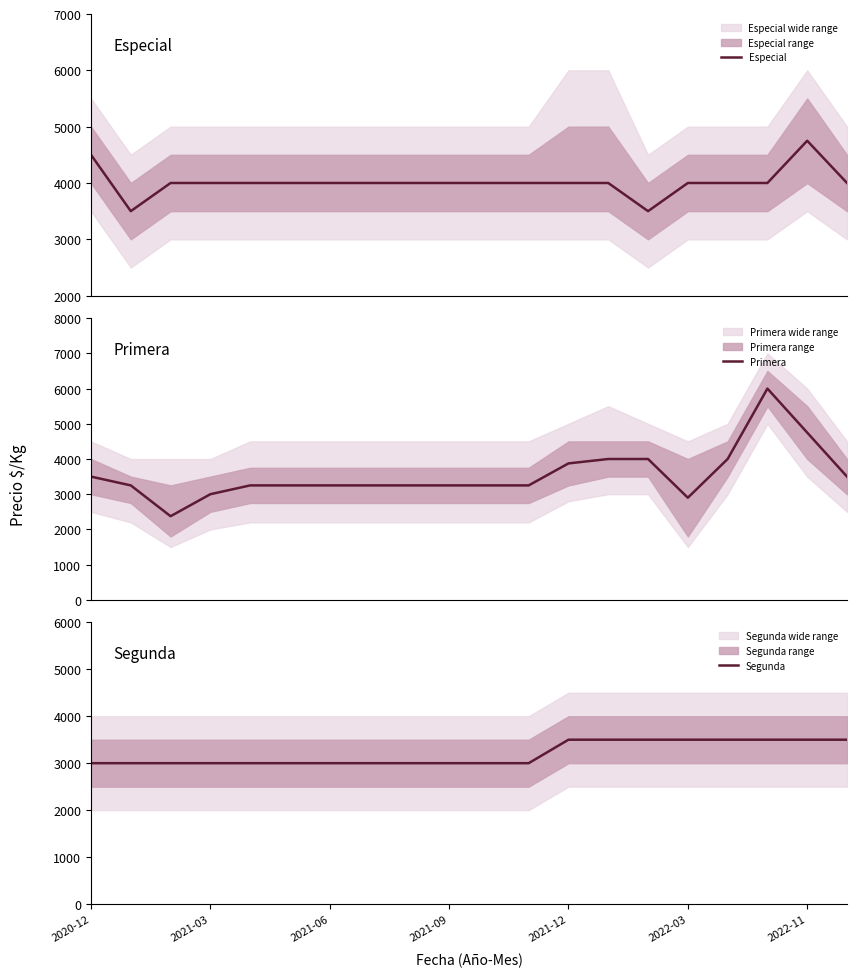

List the series in order of their overall mean, highest first.

Especial, Primera, Segunda